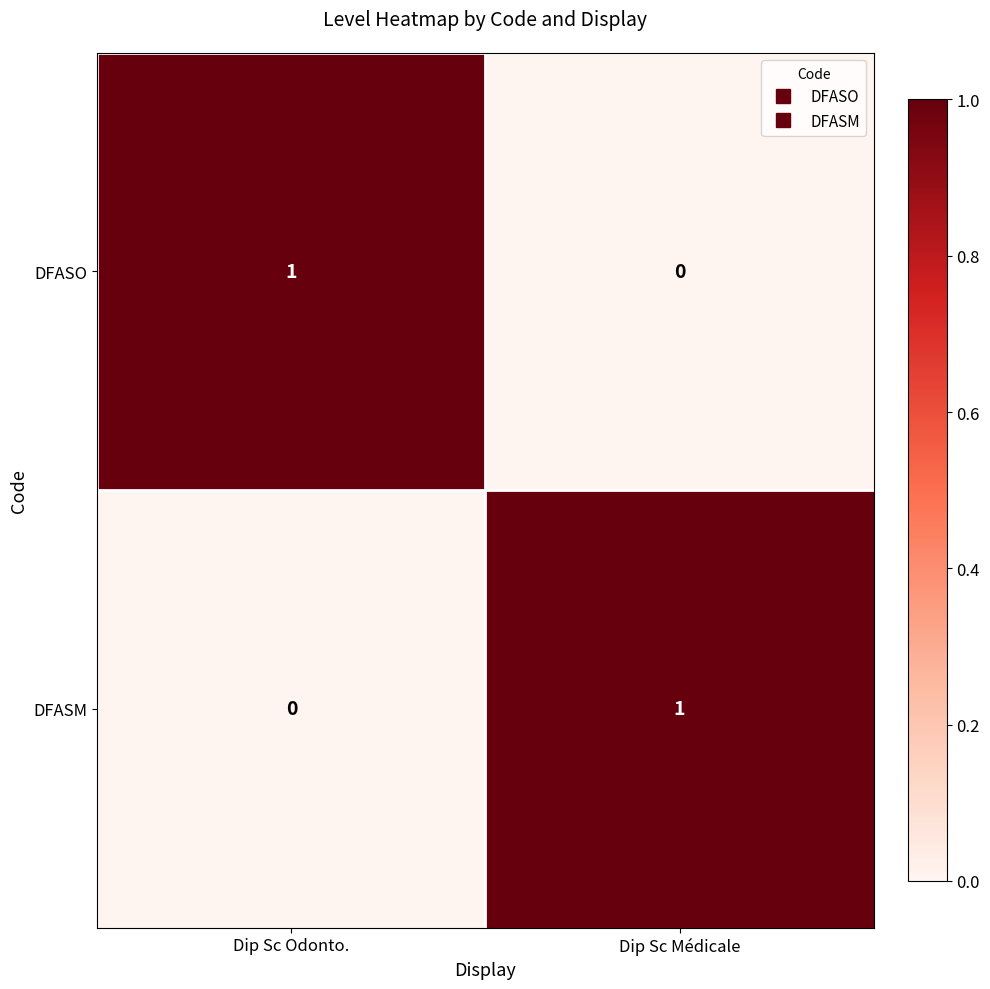

True or false: DFASO has a value of 0 at Dip Sc Médicale.

True